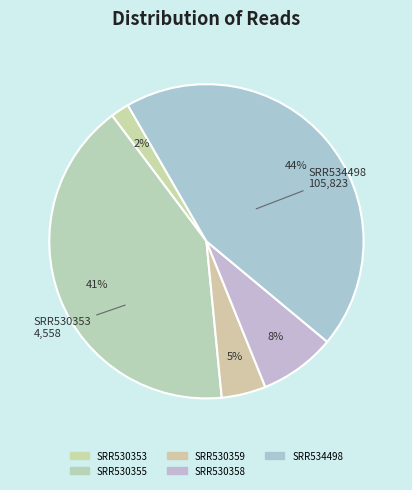

What percentage is NOT represented by SRR530353?

98.1%